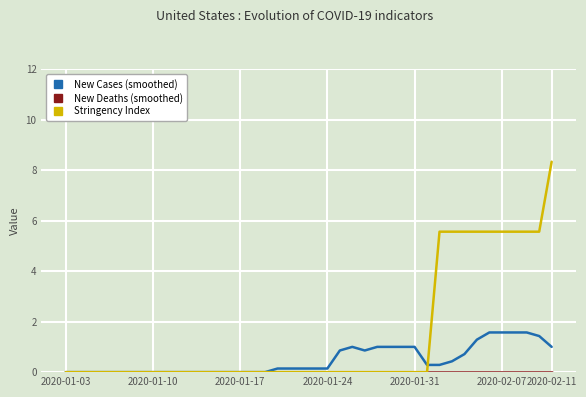

At how many categories does at least one series exceed 4?

10